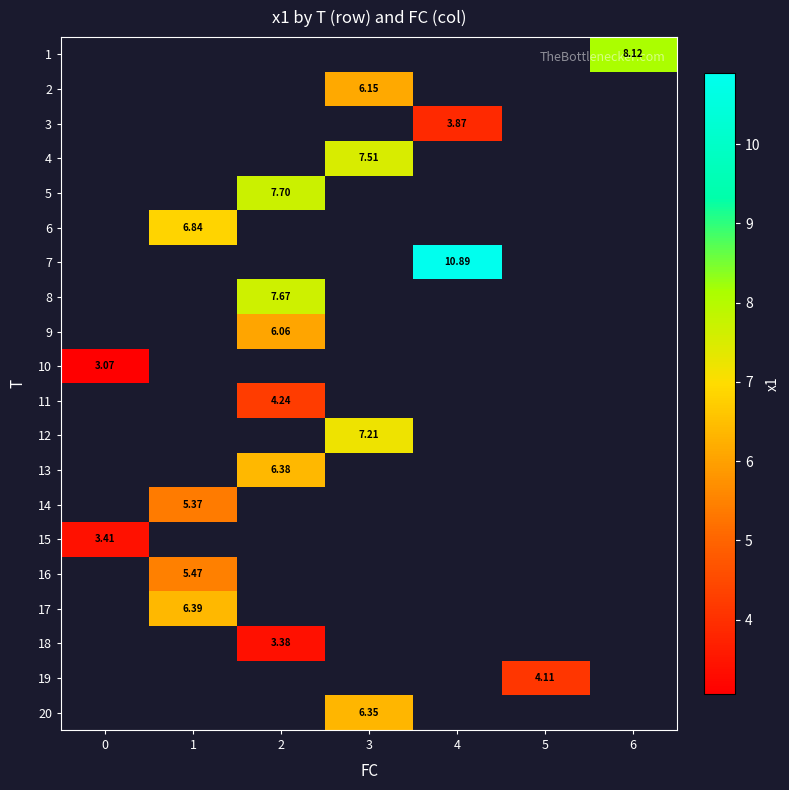

Count the number of data series in this chart.

20